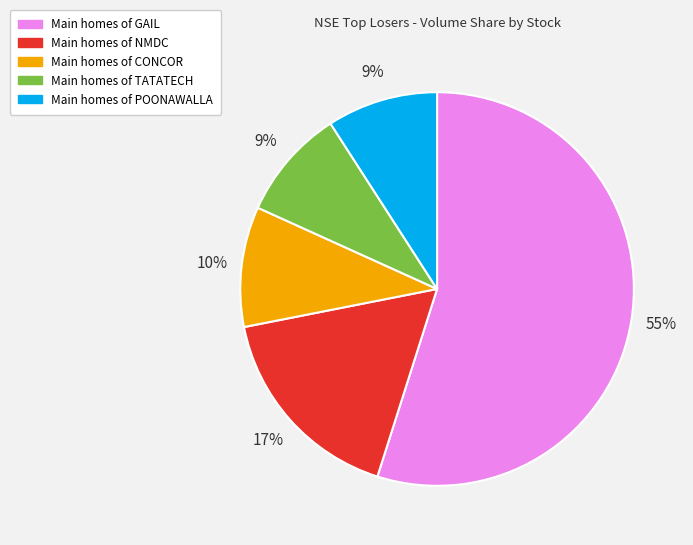

To the nearest percent, what is the average slice percentage?

20%